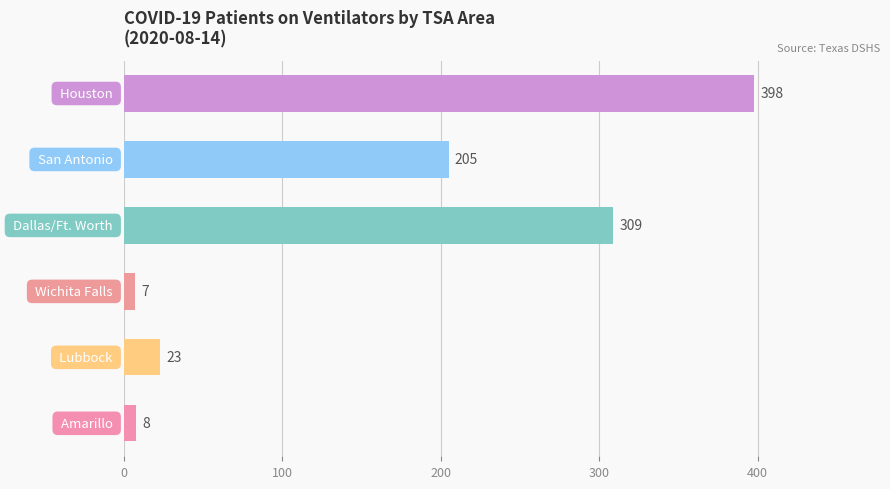

What is the maximum value shown in the chart?

398